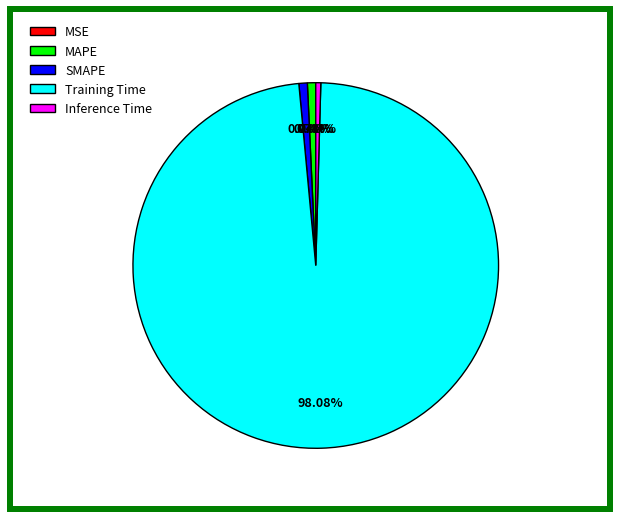

What is the largest slice in the pie chart?

Training Time